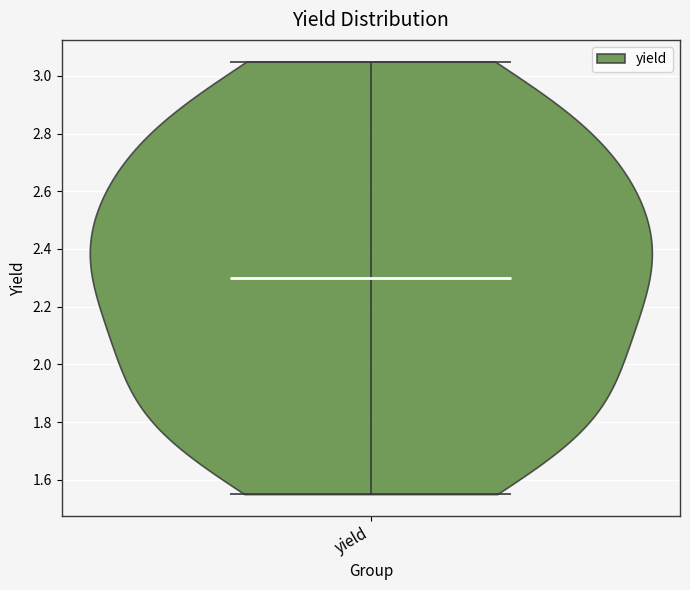

Where does the median line of the violin for yield sit on the y-axis? The values are not printed on the chart, so give them approximately, as read against the axis.

2.30